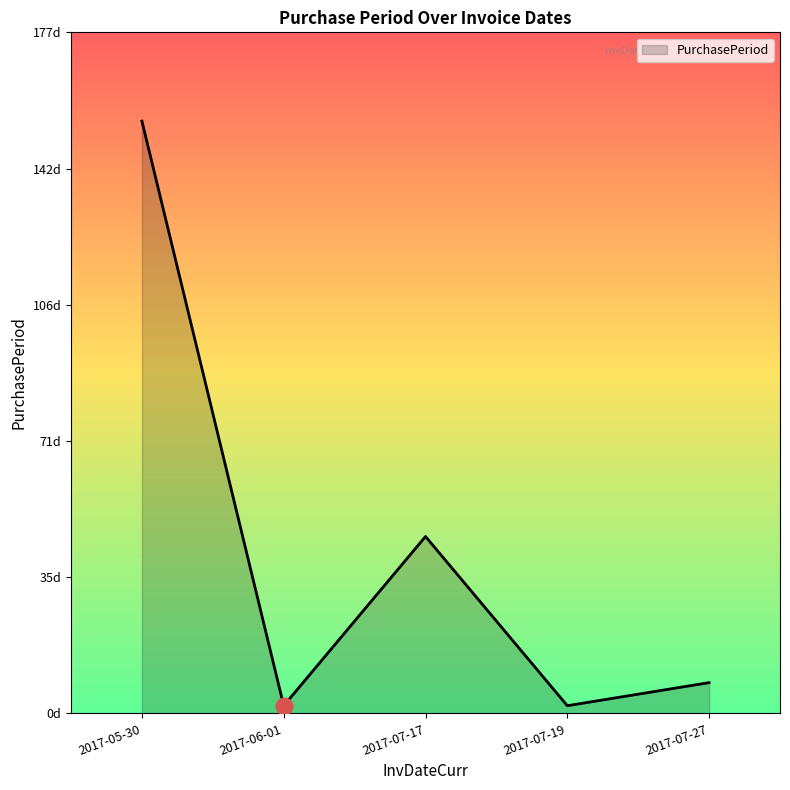

What is the ratio of the value at 2017-06-01 to the value at 2017-07-19?

1.0